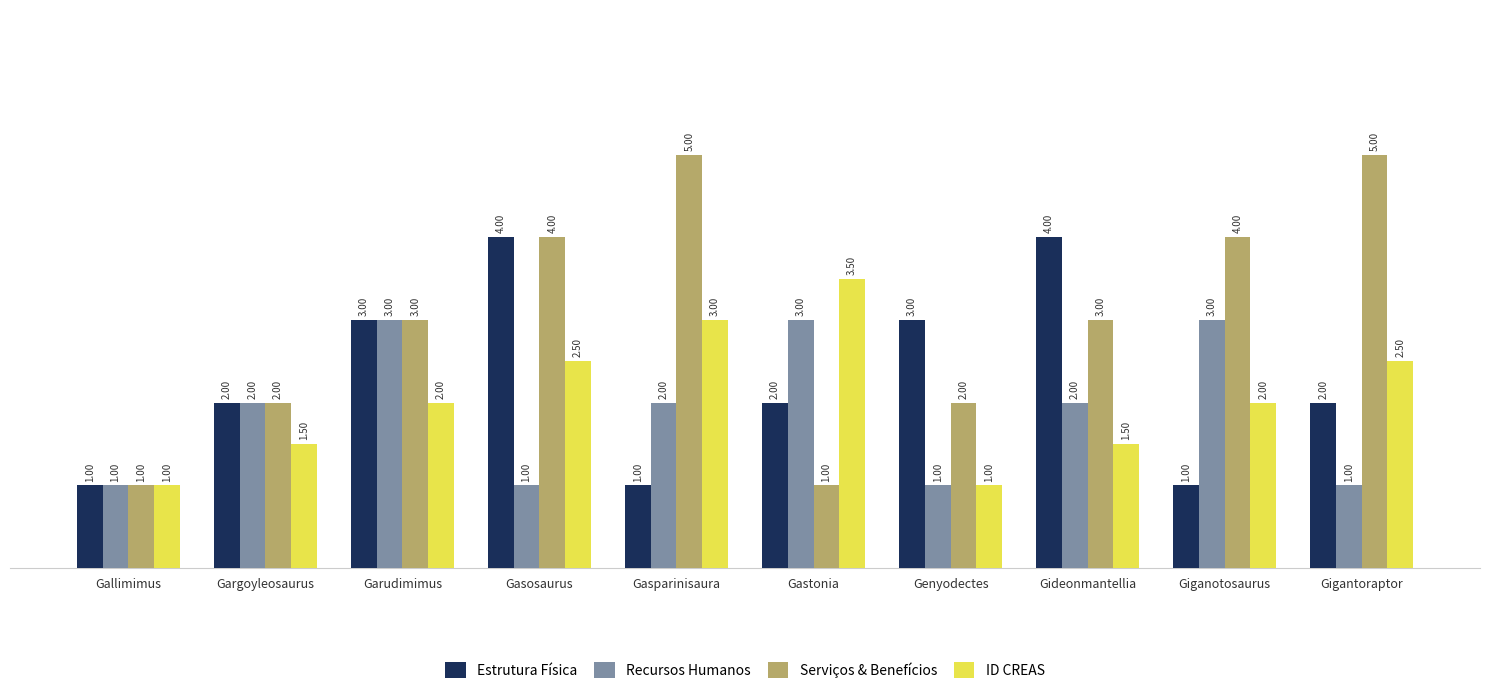

Reading left to right, list all the values displayed in this chart.

Estrutura Física: 1.0	2.0	3.0	4.0	1.0	2.0	3.0	4.0	1.0	2.0
Recursos Humanos: 1.0	2.0	3.0	1.0	2.0	3.0	1.0	2.0	3.0	1.0
Serviços & Benefícios: 1.0	2.0	3.0	4.0	5.0	1.0	2.0	3.0	4.0	5.0
ID CREAS: 1.0	1.5	2.0	2.5	3.0	3.5	1.0	1.5	2.0	2.5